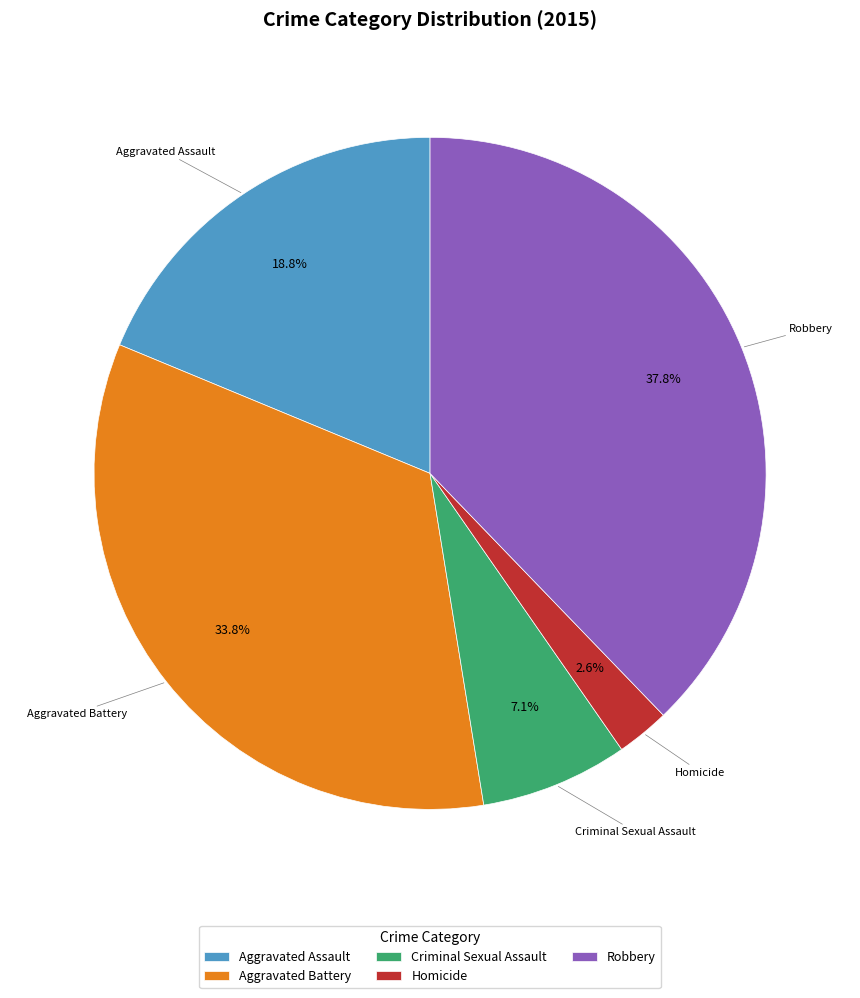

To the nearest percent, what is the average slice percentage?

20%